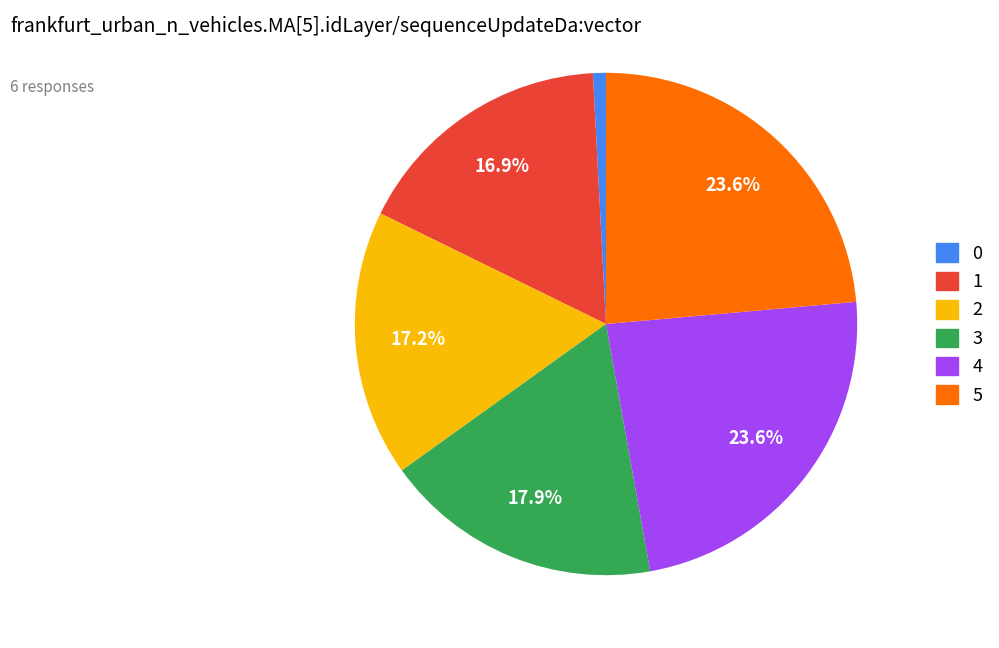

How many slices are in this pie chart?

6